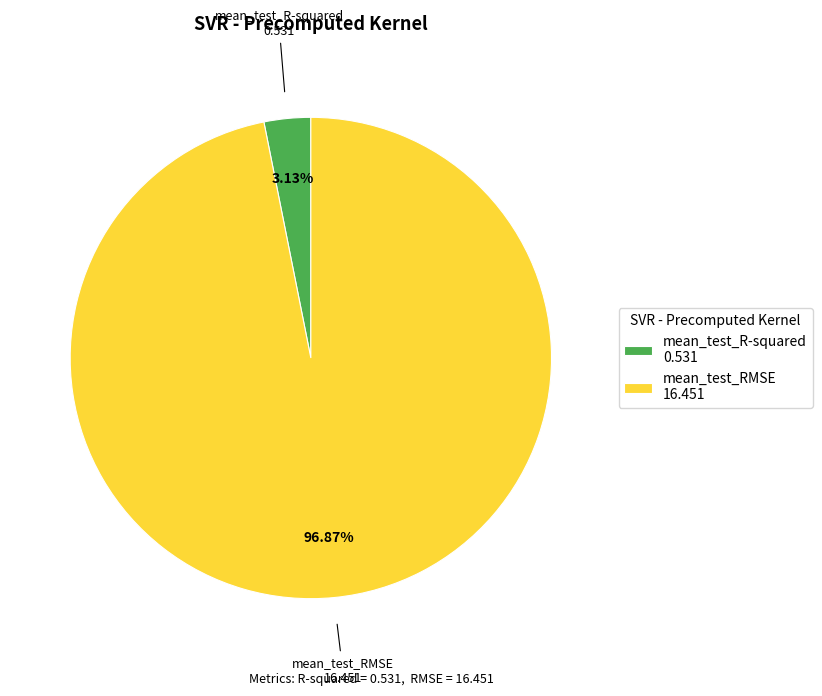

Which category has the smallest portion of the pie?

mean_test_R-squared